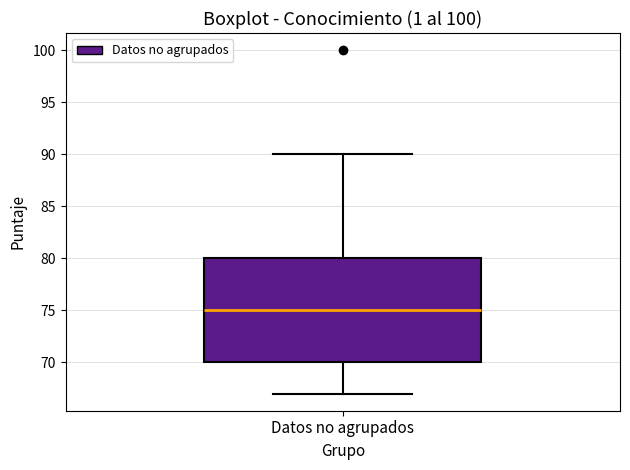

Where does the lower whisker of the box for Datos no agrupados end on the y-axis? The values are not printed on the chart, so give them approximately, as read against the axis.

67